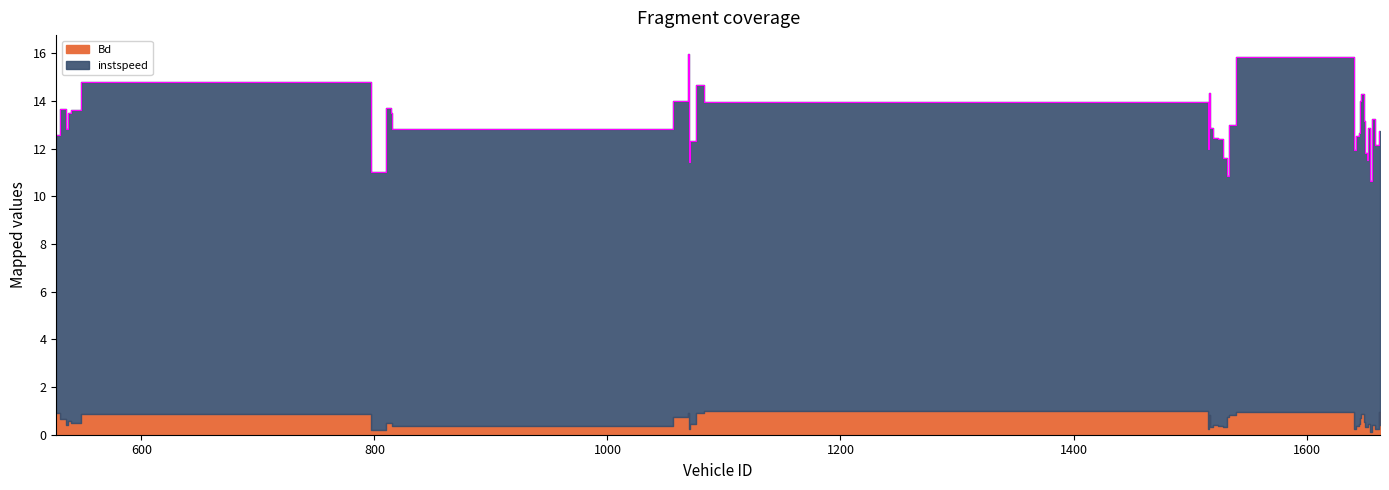

What position from the right is 814.0?

31